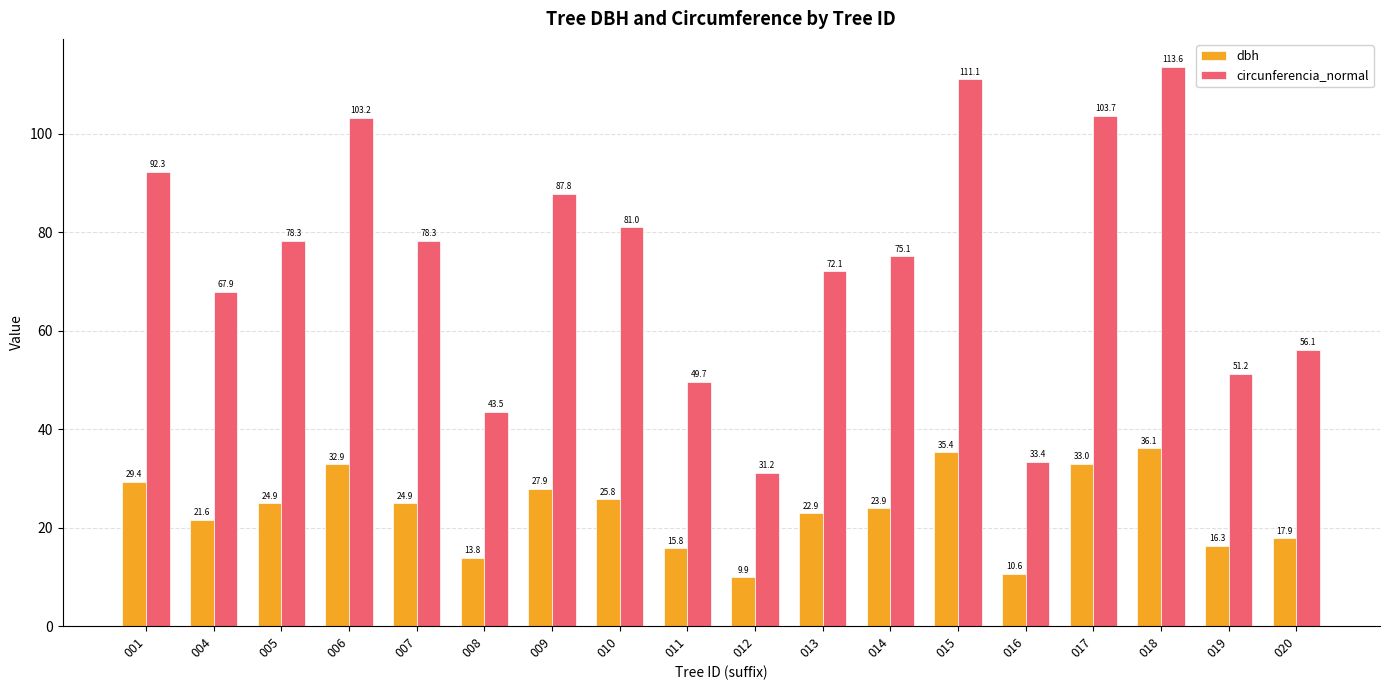

What is the total value across all series at 004?

89.5